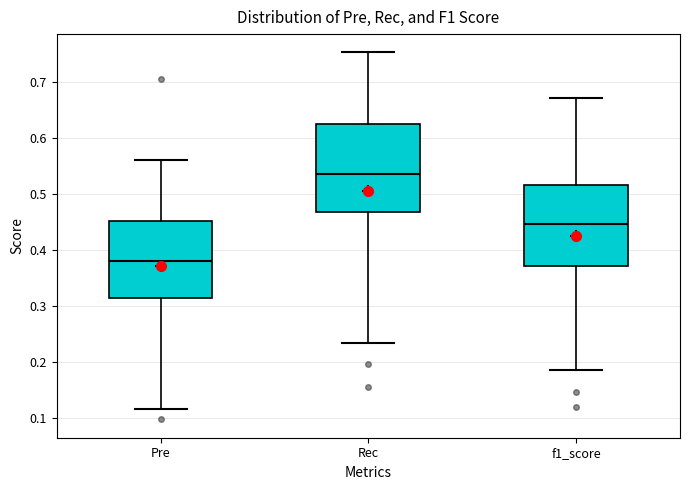

Reading left to right, transcribe this box plot: for each box, give where its median line is, the range the box spans, and where its two whiskers end, as read against the y-axis. The values are not printed on the chart, so give them approximately, as read against the axis.

Pre: median 0.38, box 0.31 to 0.45, whiskers 0.12 to 0.56
Rec: median 0.53, box 0.47 to 0.62, whiskers 0.23 to 0.75
f1_score: median 0.45, box 0.37 to 0.52, whiskers 0.18 to 0.67